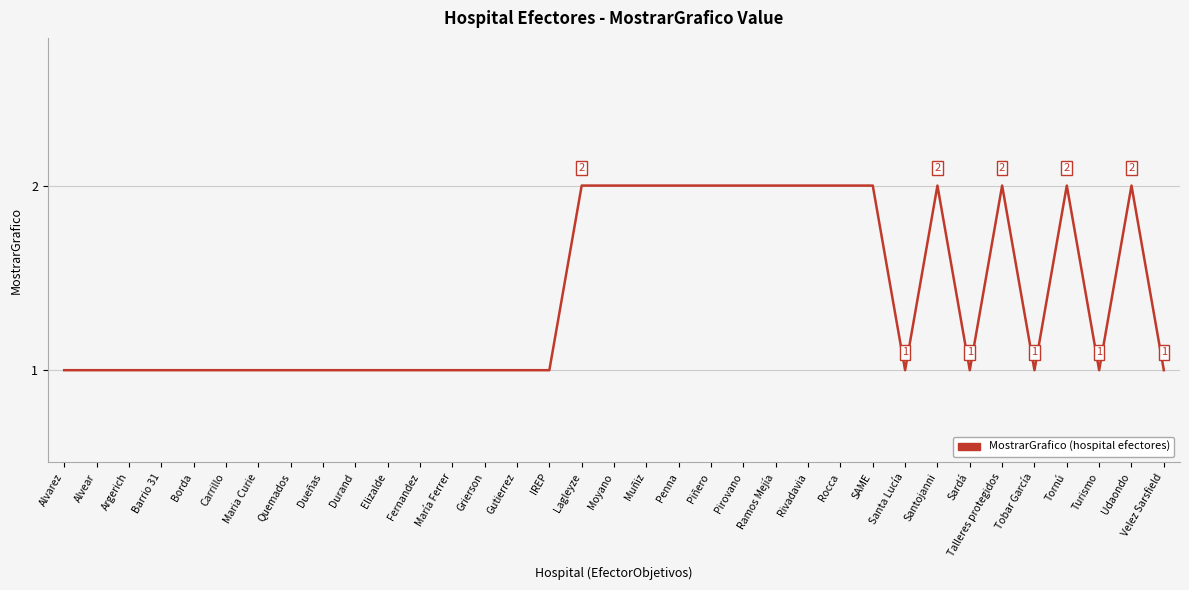

The chart shows a value of 1 at Pirovano. True or false?

False